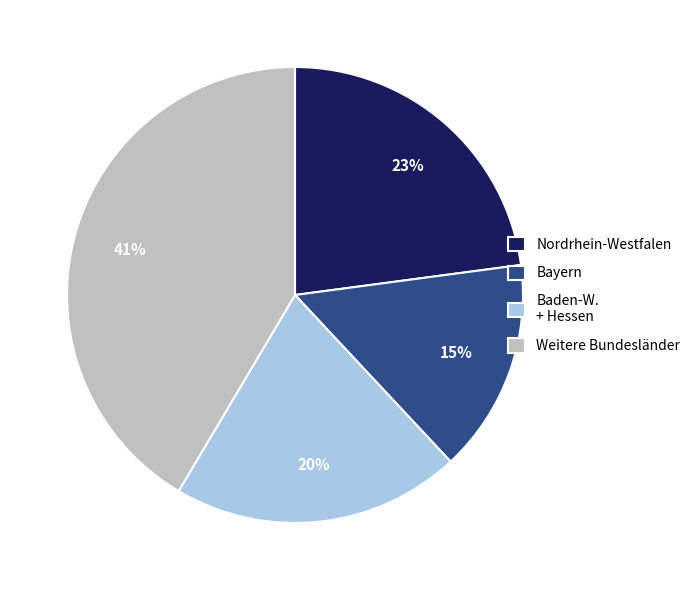

How many segments does this pie chart have?

4